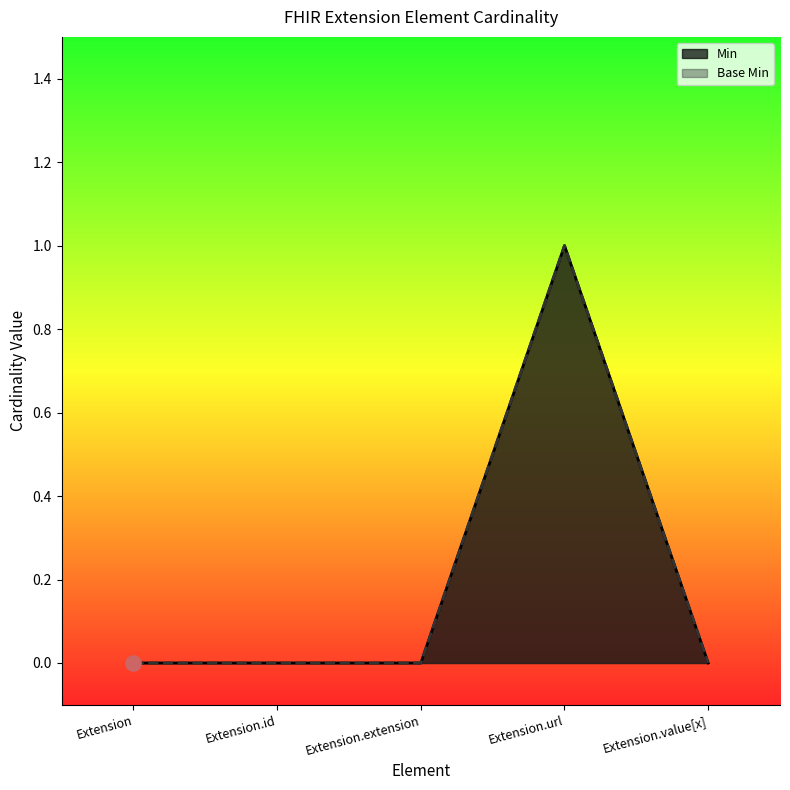

Which series contains the lowest Y value?

Min